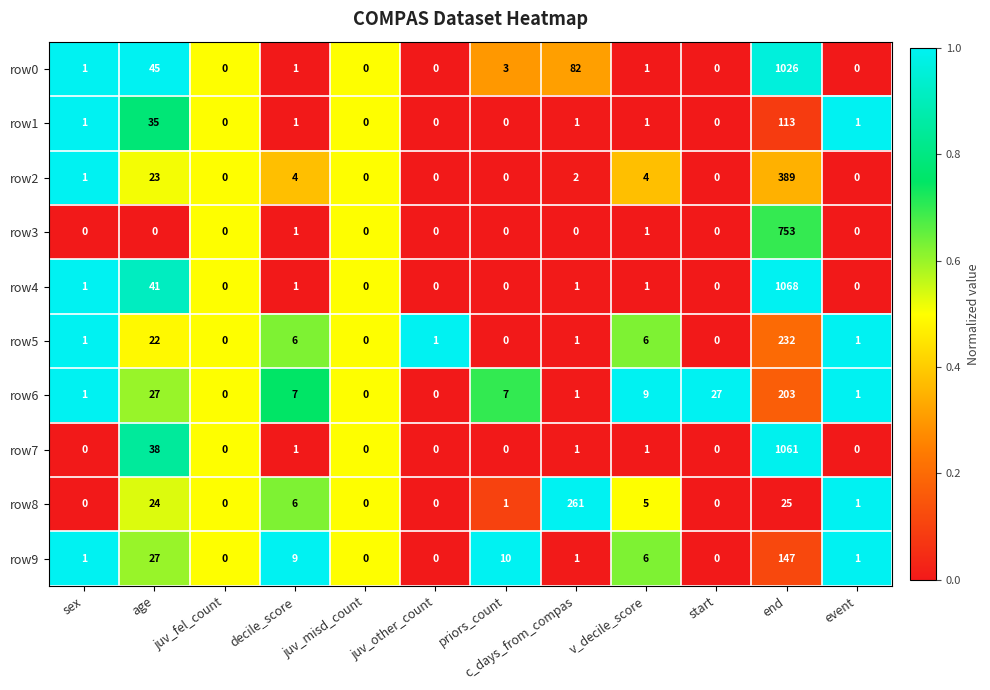

What is the average value of the row6 series?

24